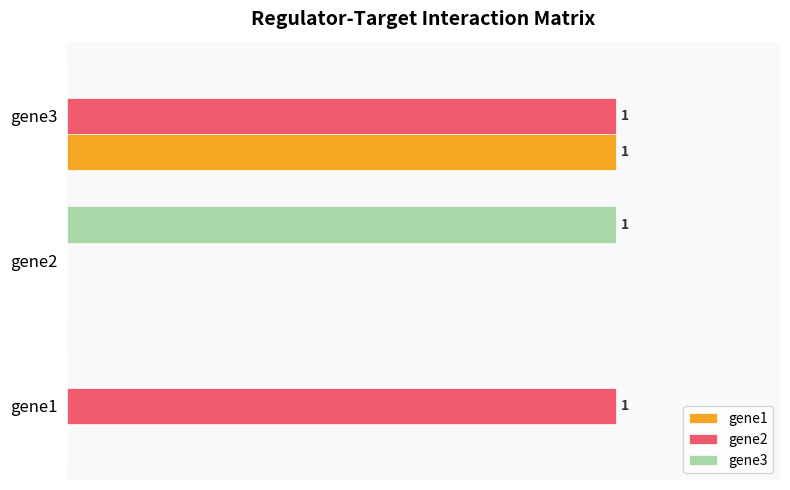

What are all the series names shown in the legend?

gene1, gene2, gene3